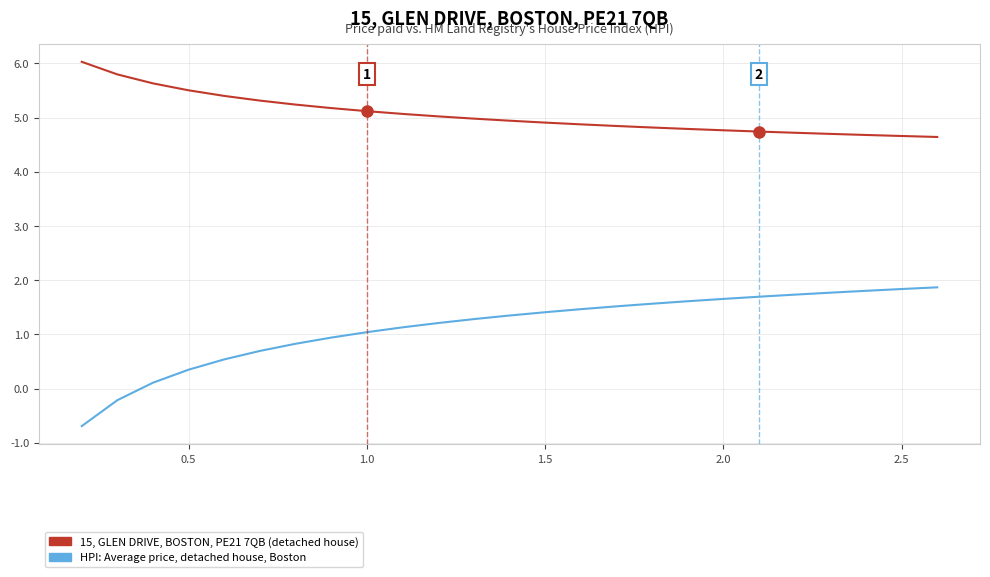

True or false: HPI: Average price, detached house, Boston and 15, GLEN DRIVE, BOSTON, PE21 7QB (detached house) intersect in this chart.

False